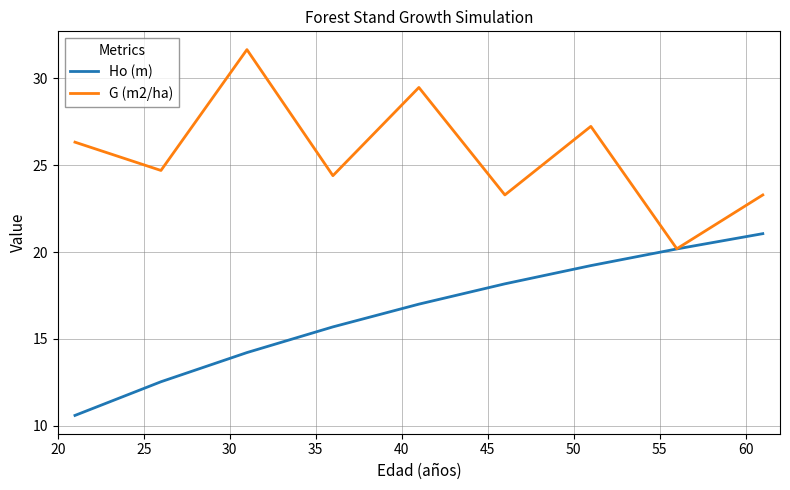

What is the greatest value displayed?

31.7